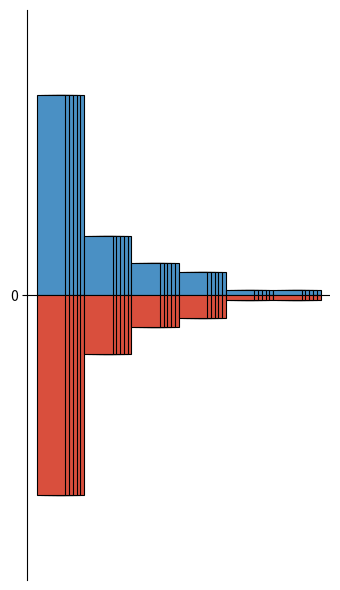

Where is the data nearest to the value 22?

1